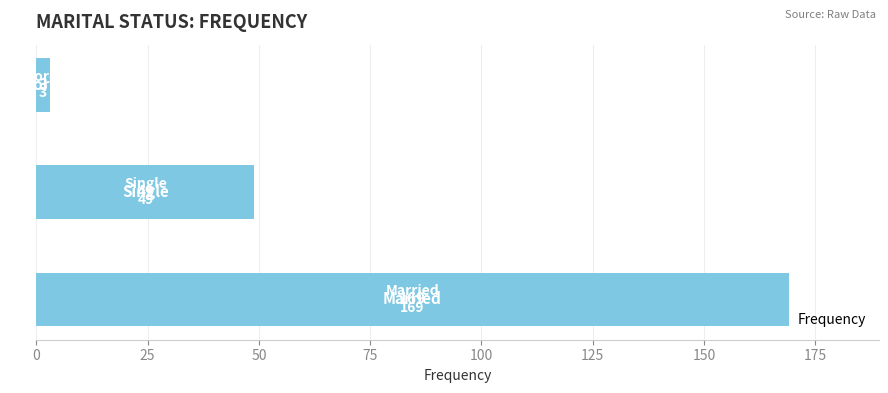

What is the maximum value shown in the chart?

169